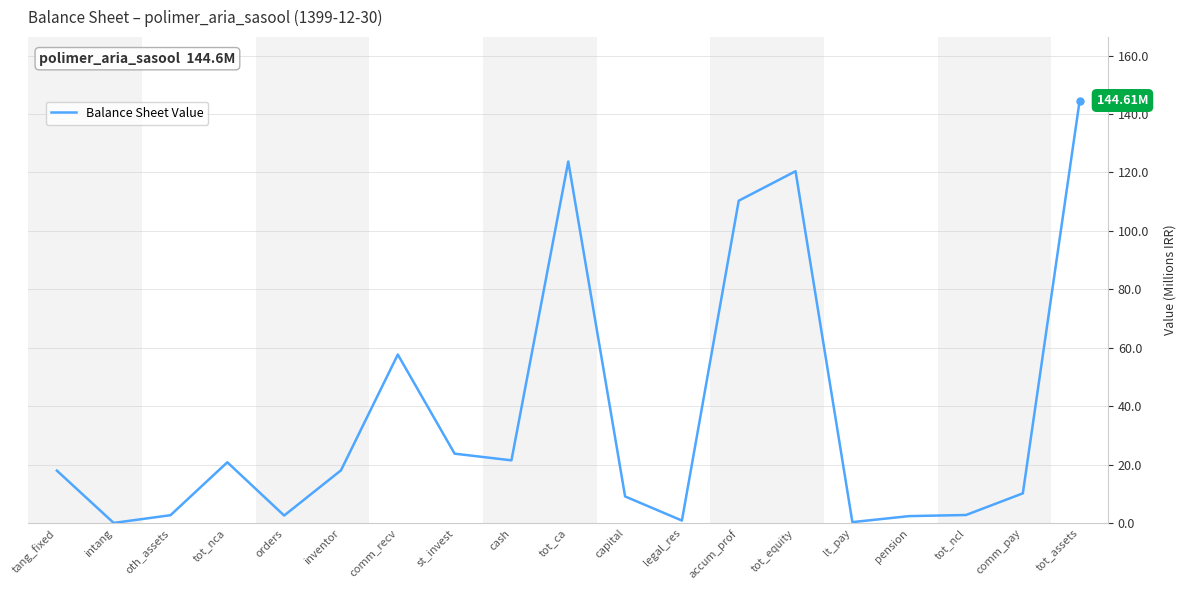

Which label corresponds to the largest value in the chart?

tot_assets